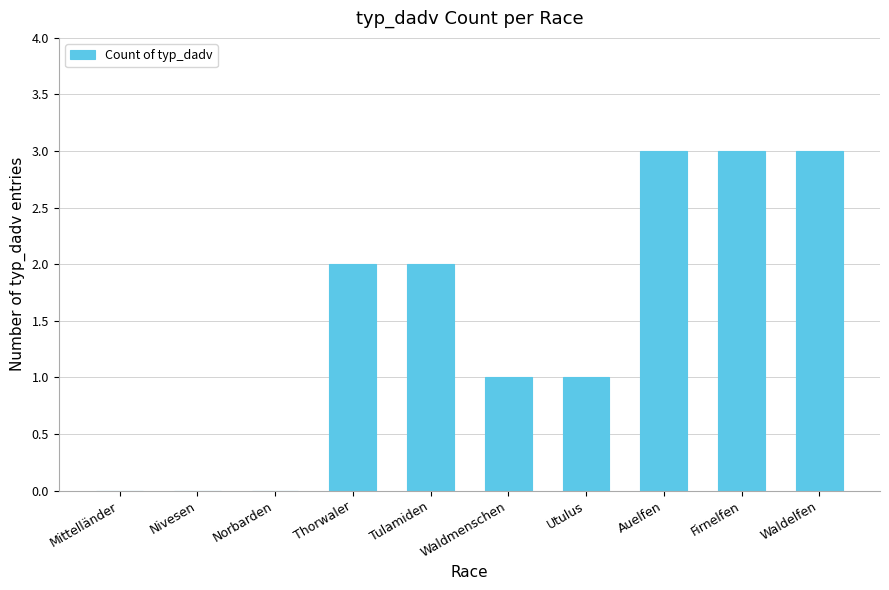

Reading left to right, extract all data points from this chart.

0	0	0	2	2	1	1	3	3	3